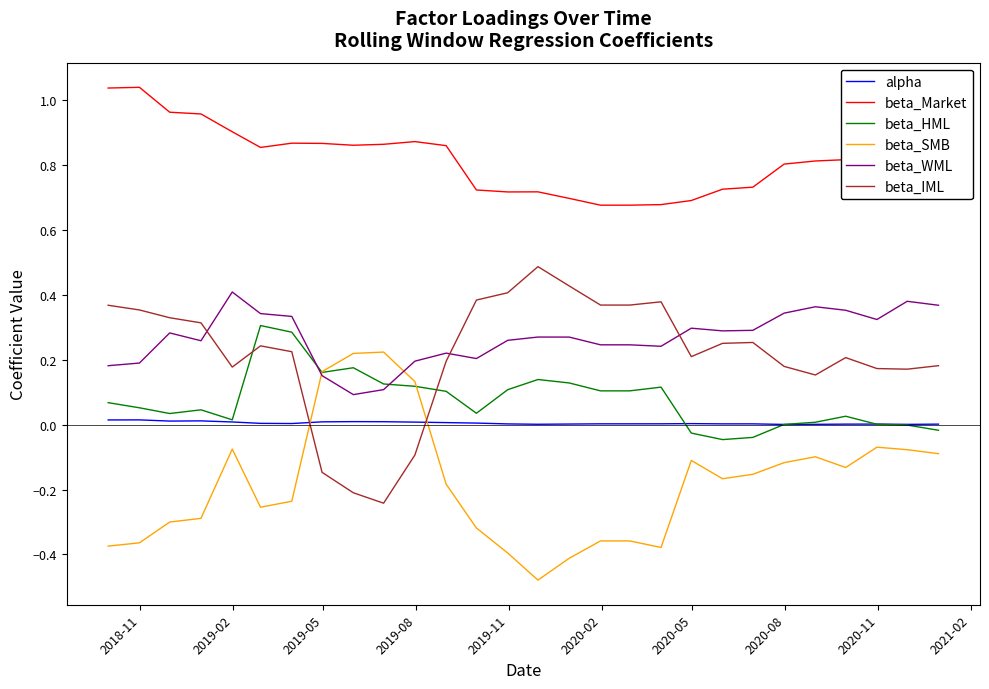

What is the sum of all beta_HML values?

2.1